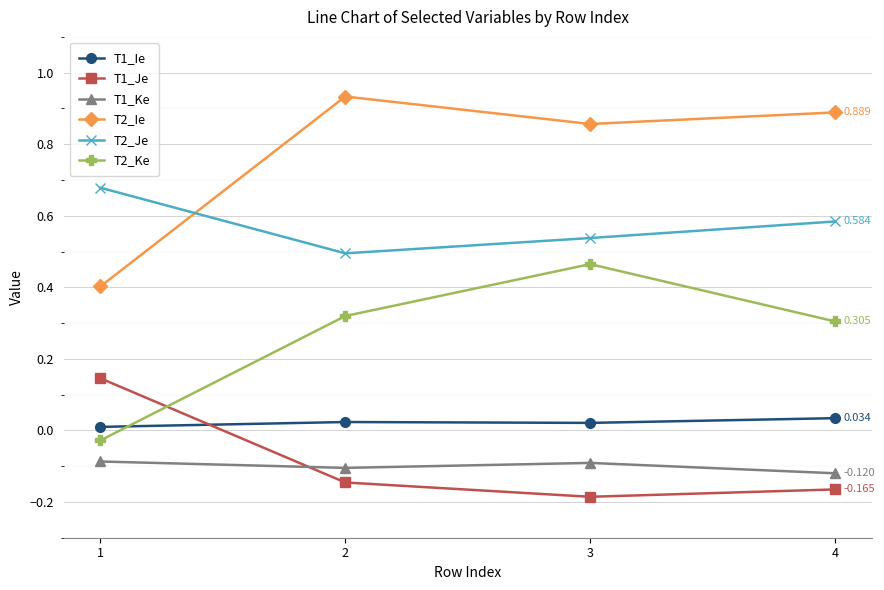

How many intersections are there between T1_Je and T1_Ke?

1